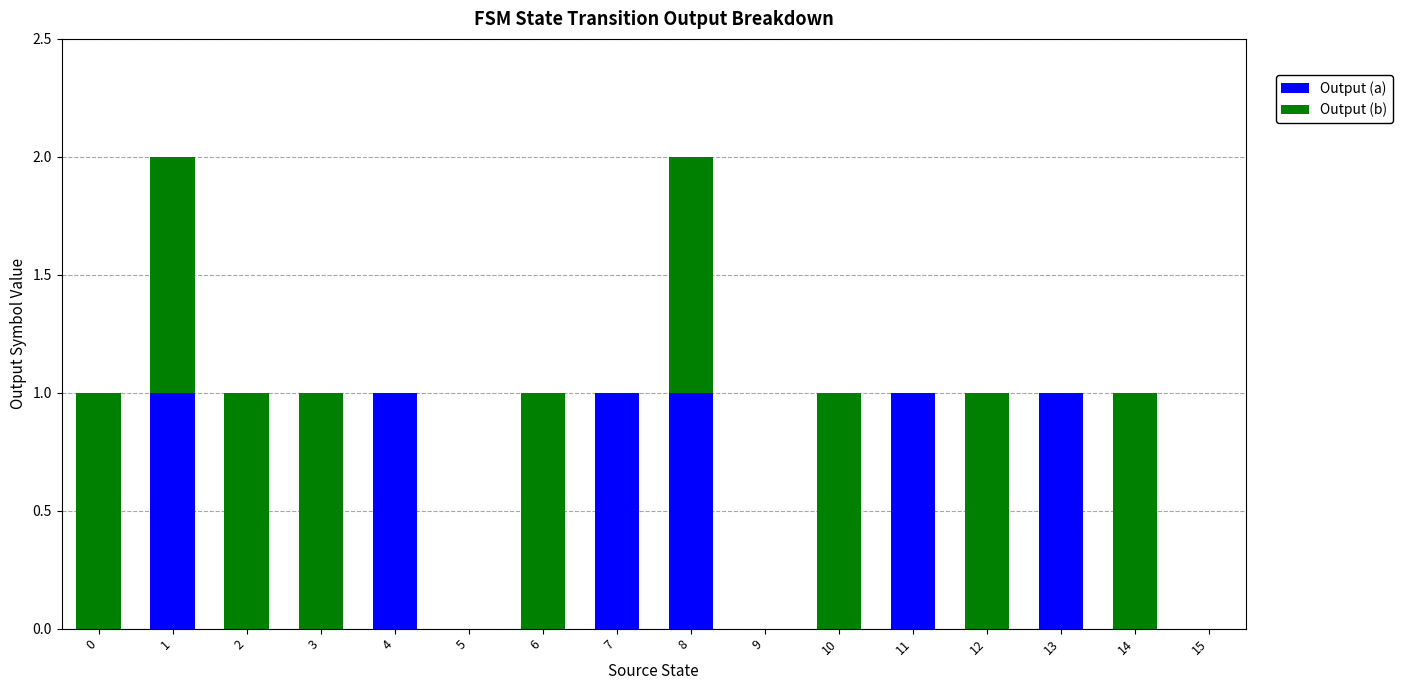

The Output (a) series shows 1 at 5. True or false?

False